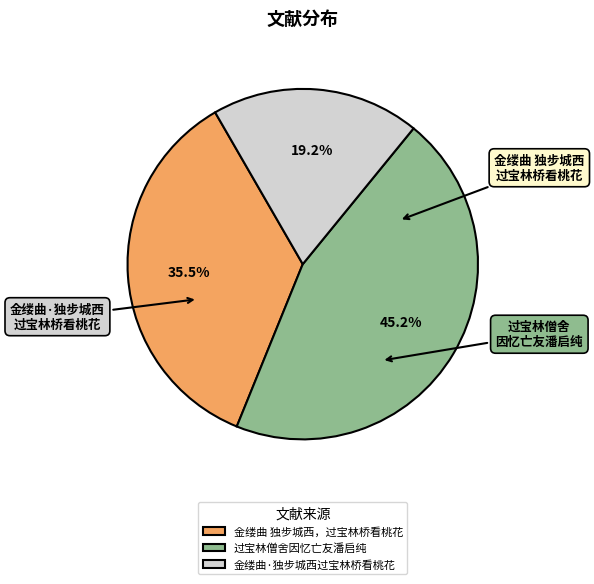

How many slices are in this pie chart?

3